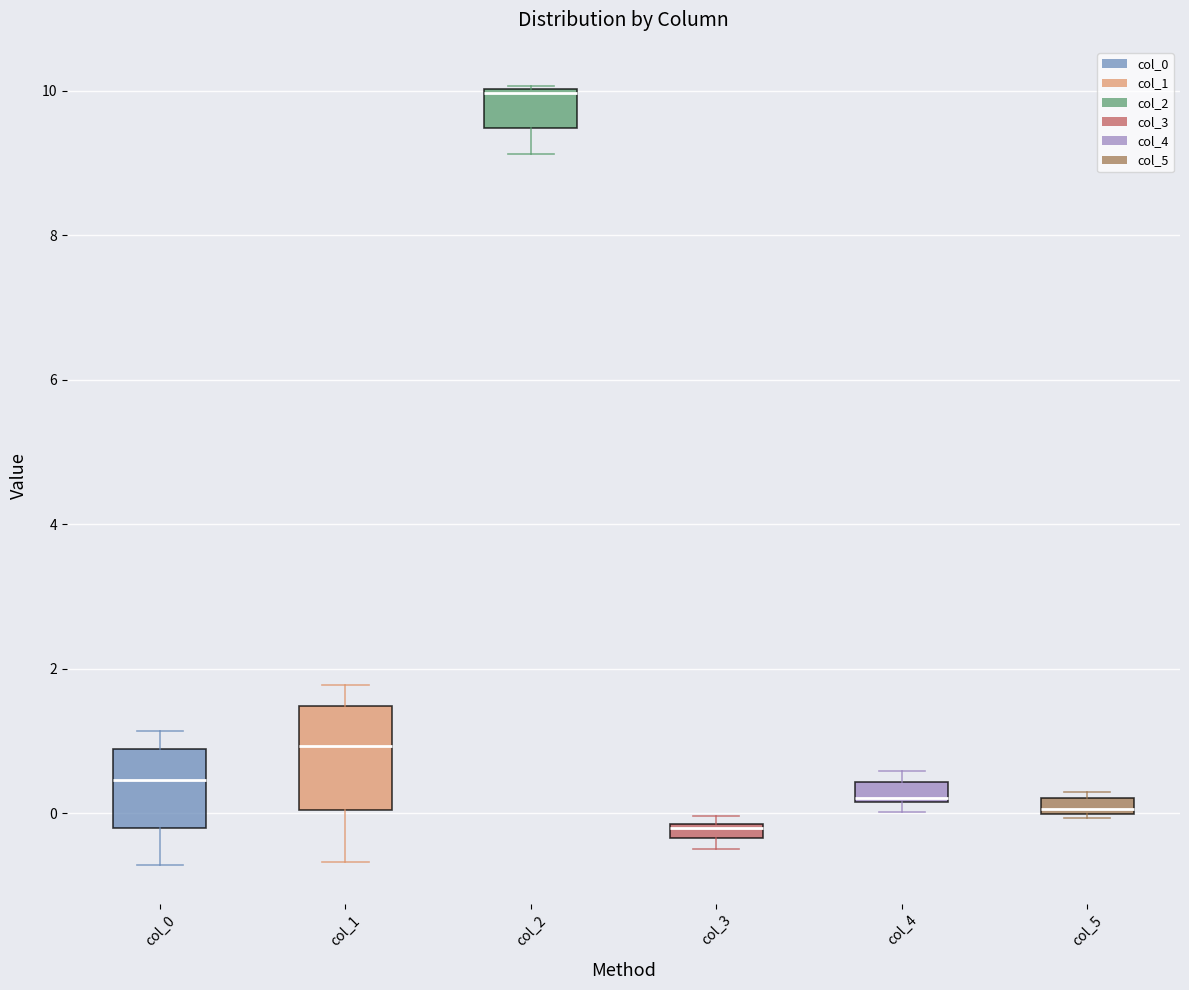

Where is the upper edge of the box for col_3 on the y-axis? The values are not printed on the chart, so give them approximately, as read against the axis.

-0.2